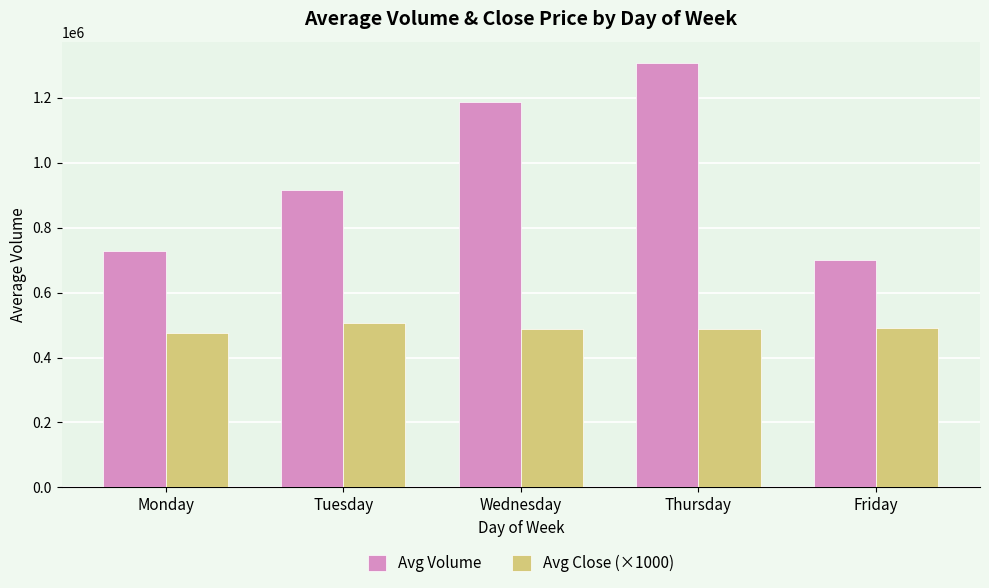

At which category is the sum across all series the highest?

Thursday